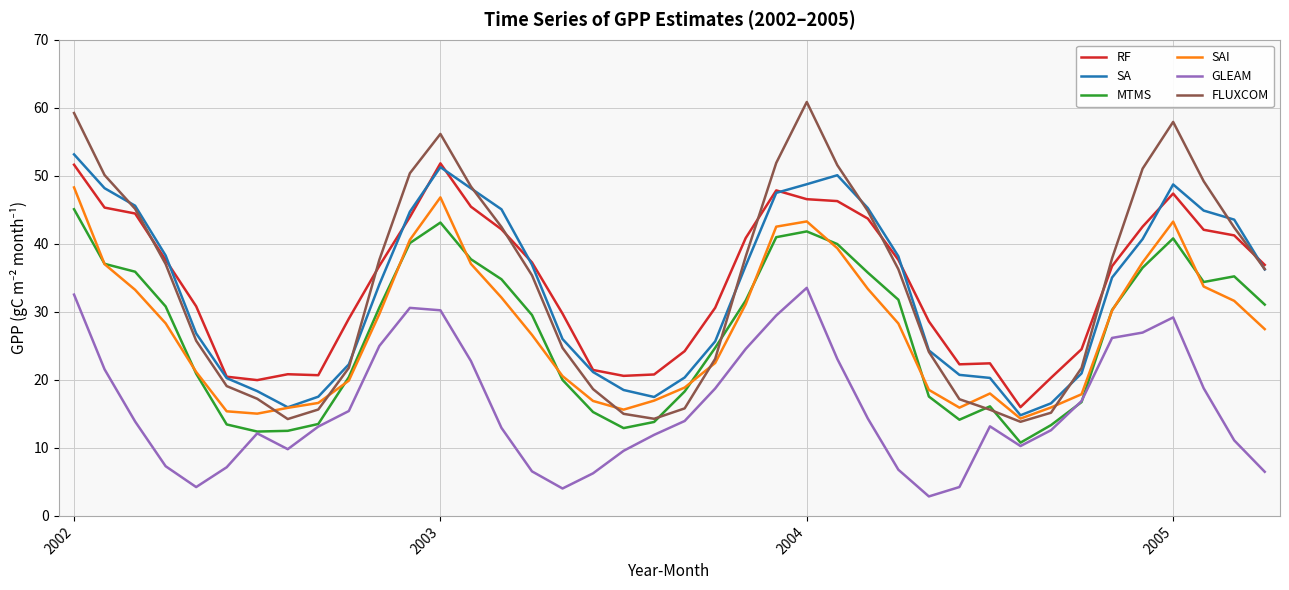

What is the minimum value for SAI?

14.3